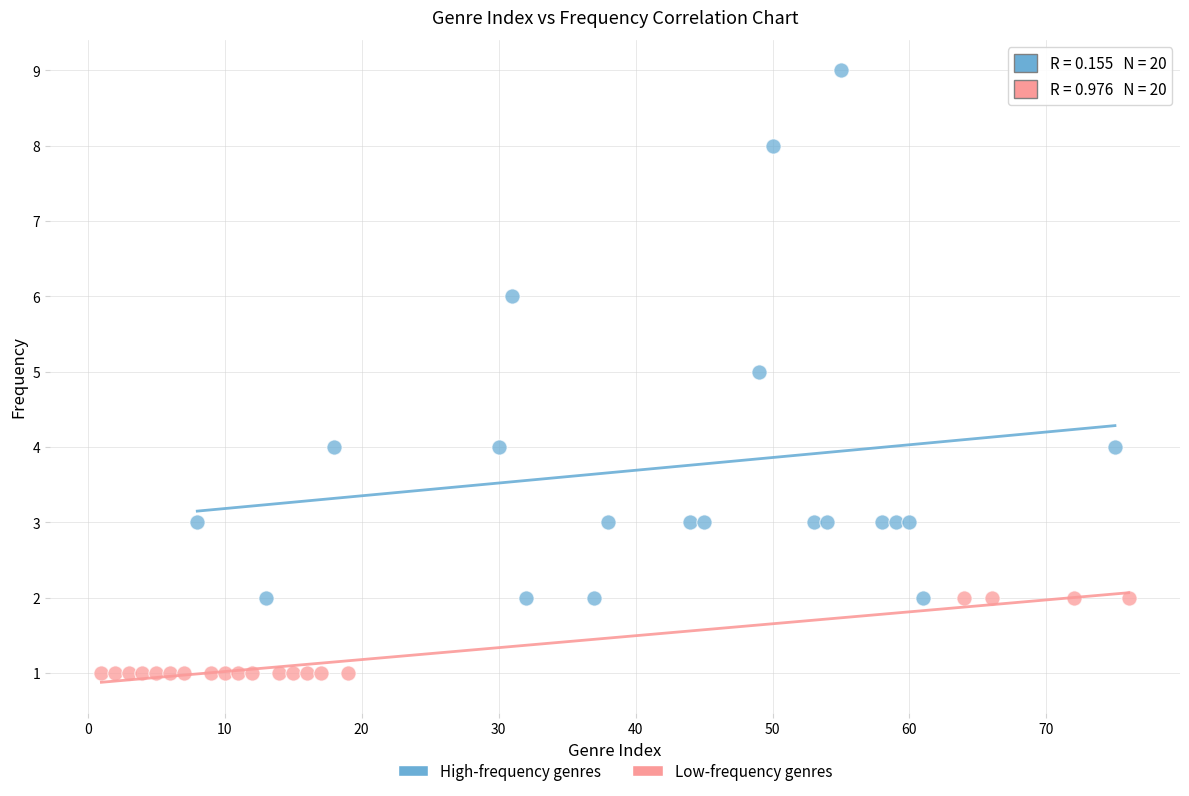

Which series reaches the maximum Y coordinate?

High-frequency genres